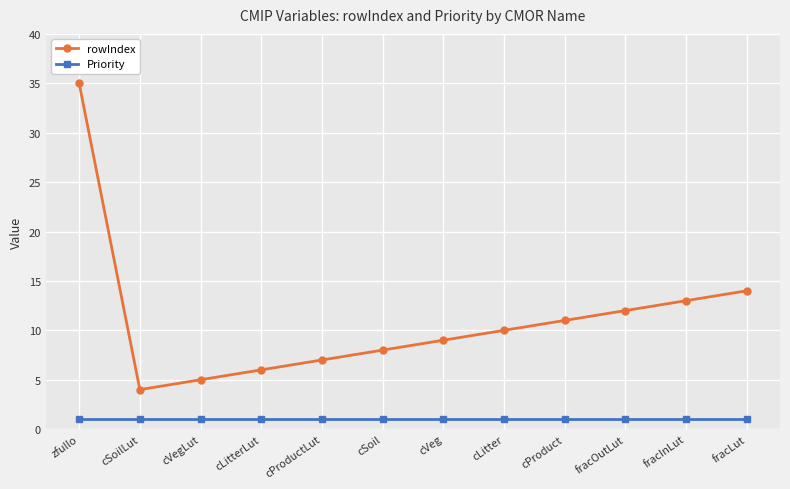

What is the value of the rowIndex point at the 1st from the left?

35